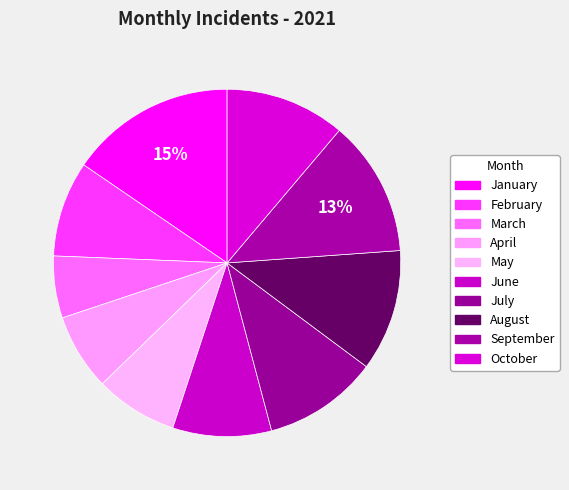

The July slice represents 24% of the pie. True or false?

False